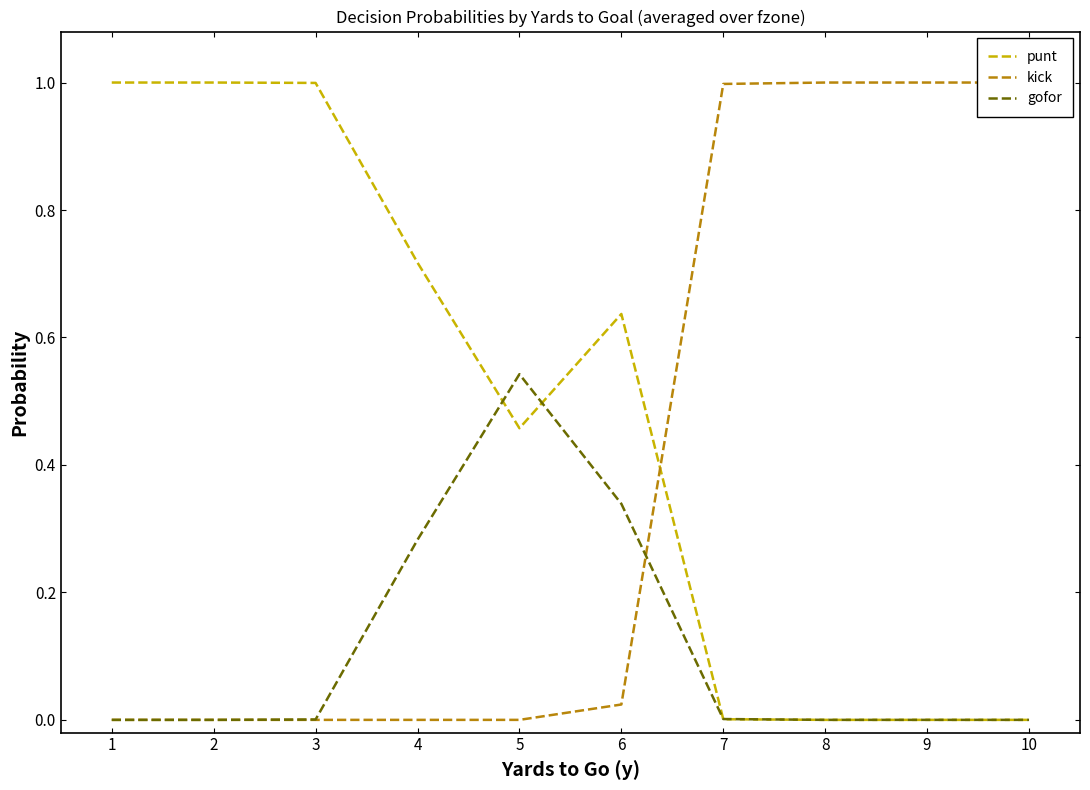

What is the total value across all series at 10?

1.0